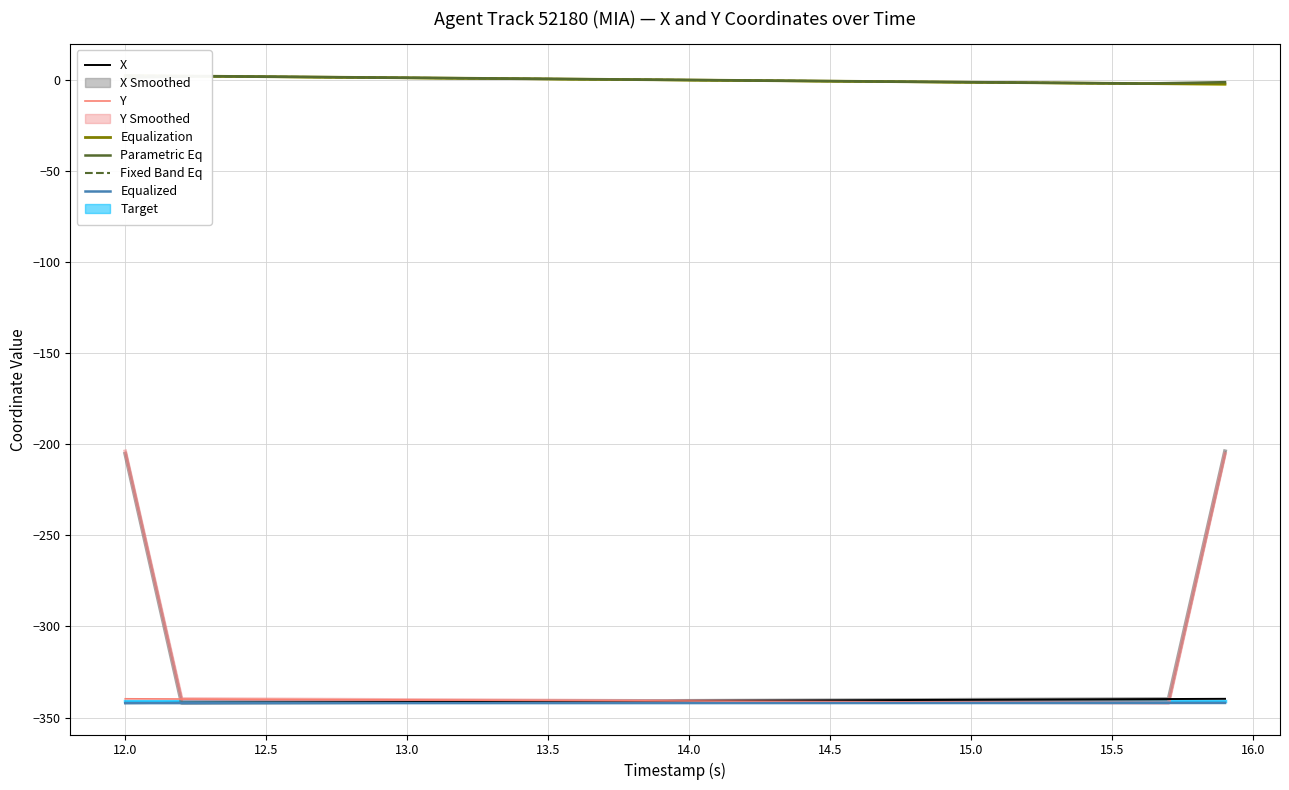

What is the value of the Y point at the 14th from the left?

-340.5